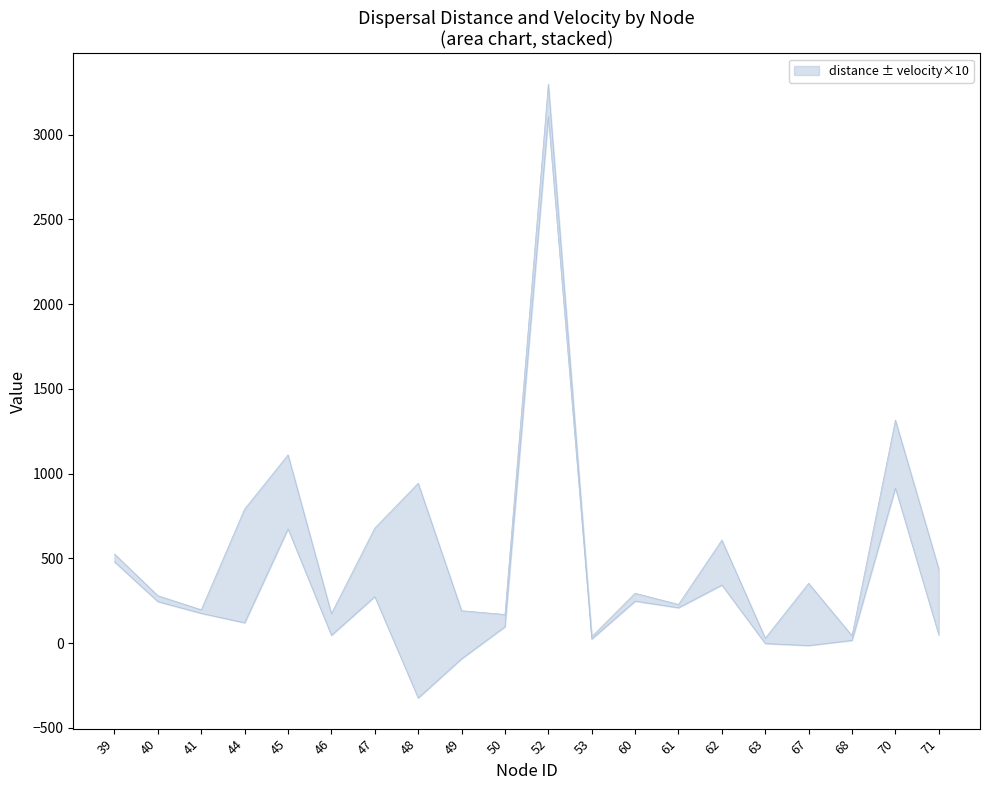

Which category has the highest value in the distance series?

52